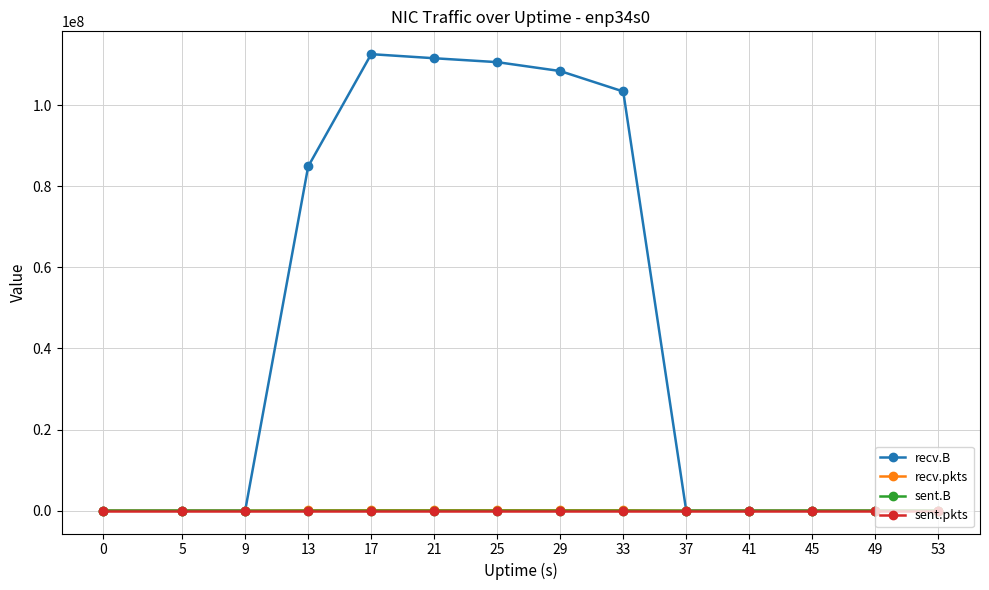

Count the number of data series in this chart.

4